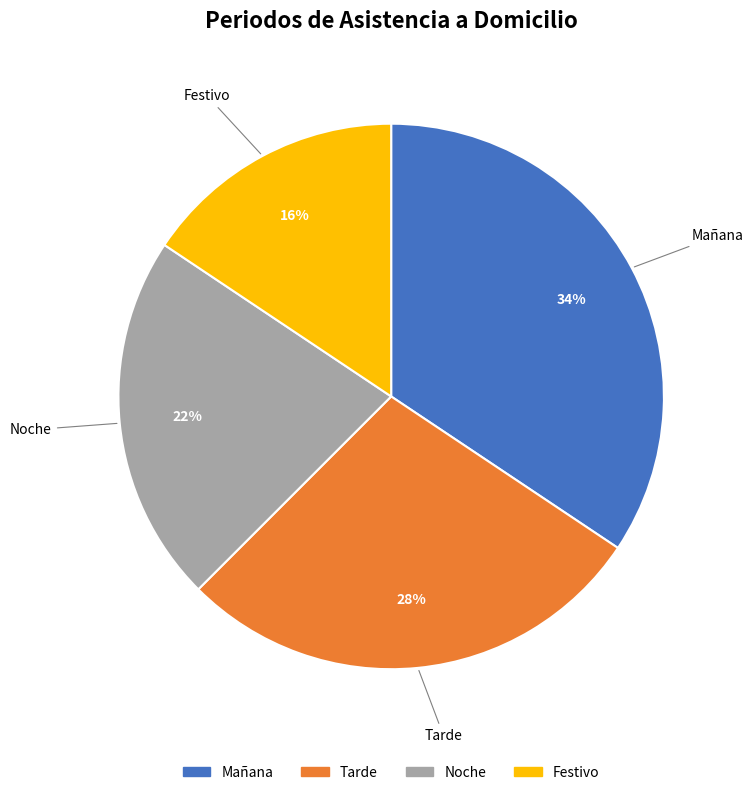

What is the smallest slice in the pie chart?

Festivo